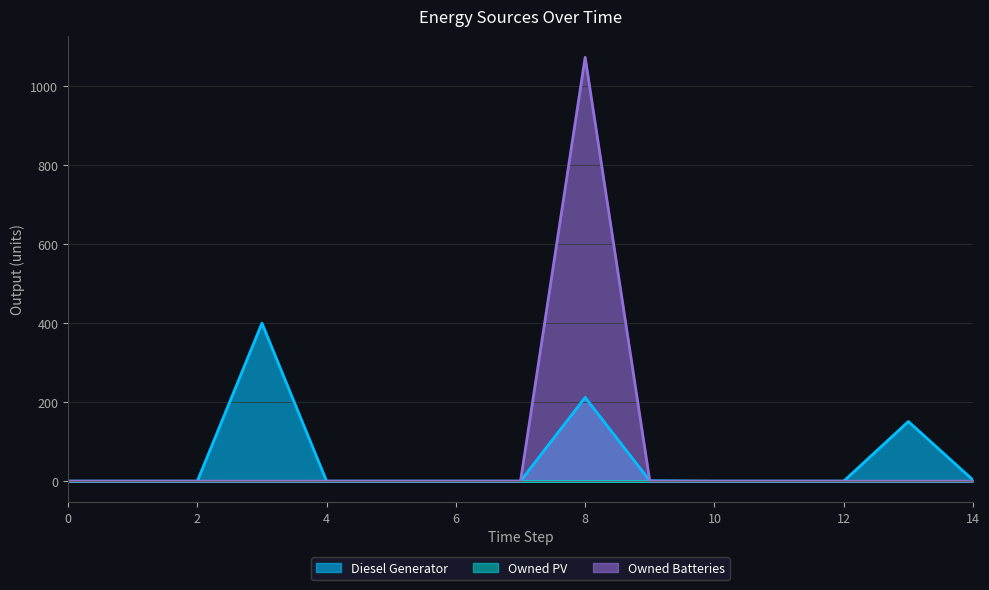

What is the maximum value shown in the chart?

1073